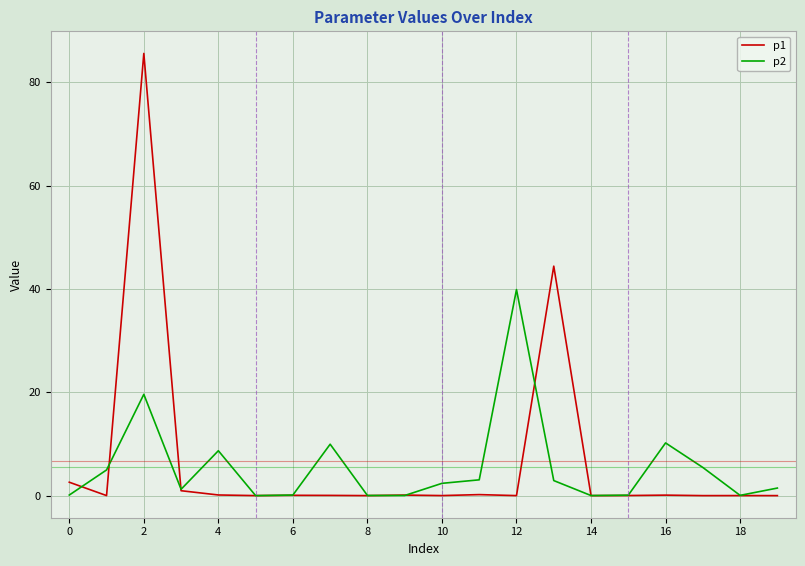

Which series has the widest spread of values?

p1